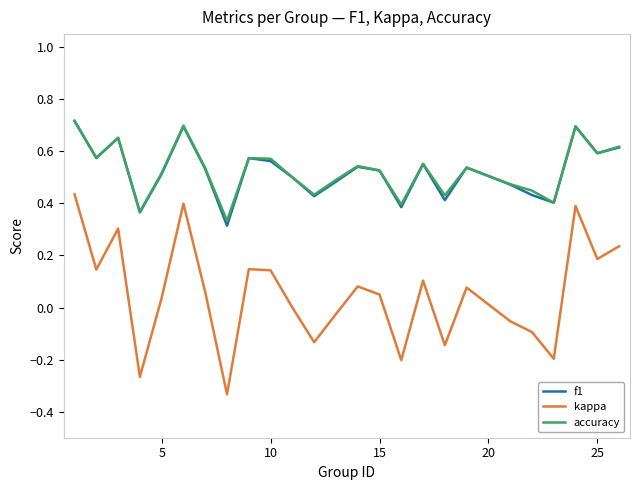

True or false: kappa and f1 intersect in this chart.

False